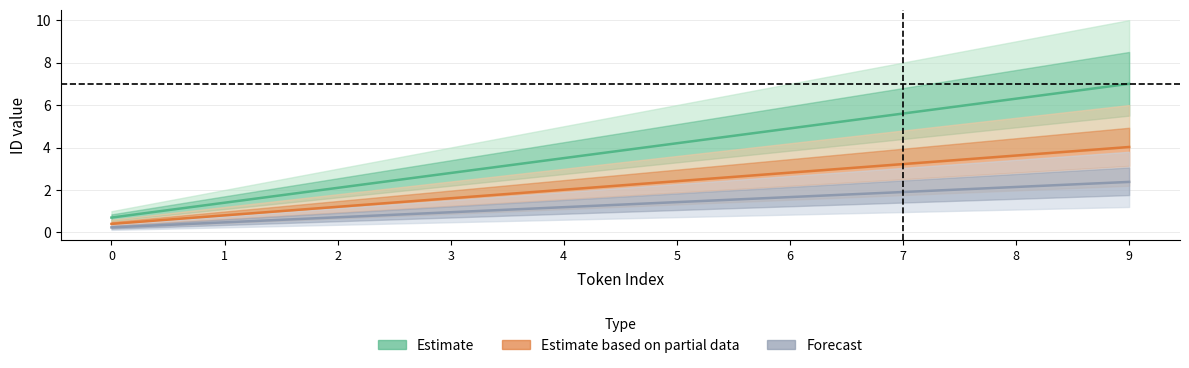

Rank the categories by value from lowest to highest.

0, 1, 2, 3, 4, 5, 6, 7, 8, 9